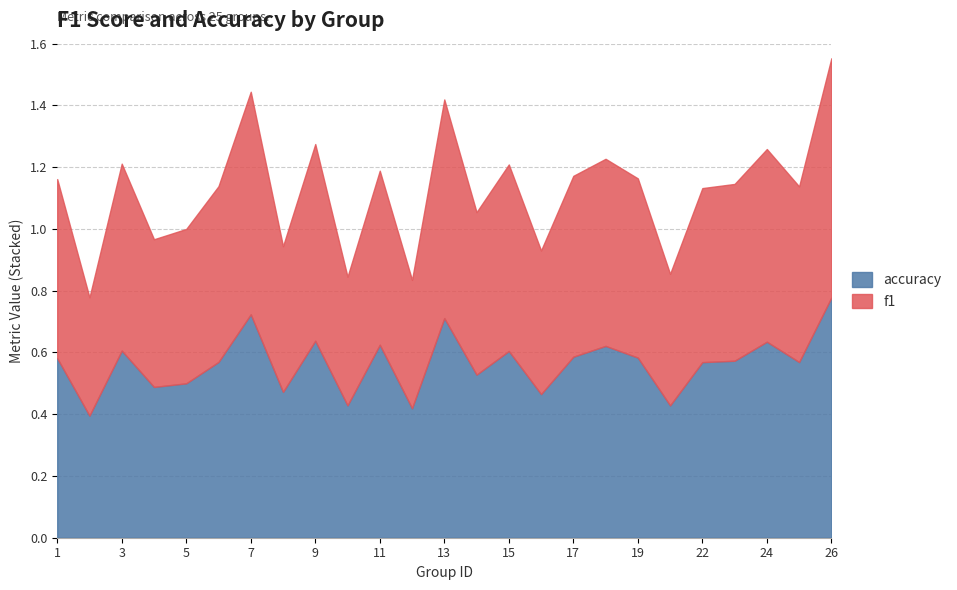

Which has a higher value, 1 or 5?

1